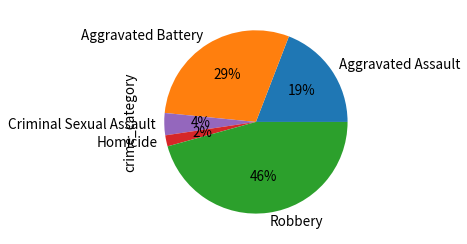

What is the smallest slice in the pie chart?

Homicide